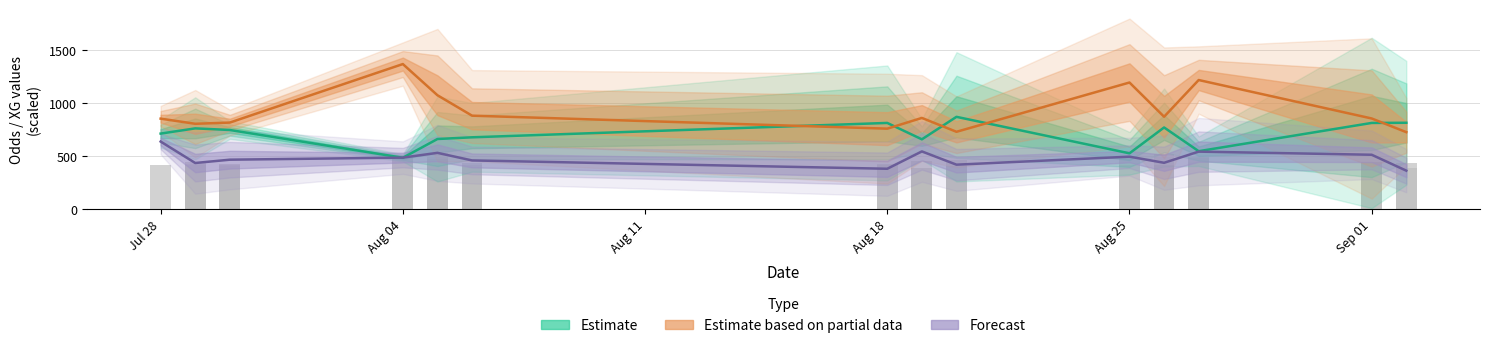

At how many categories does at least one series exceed 697?

14